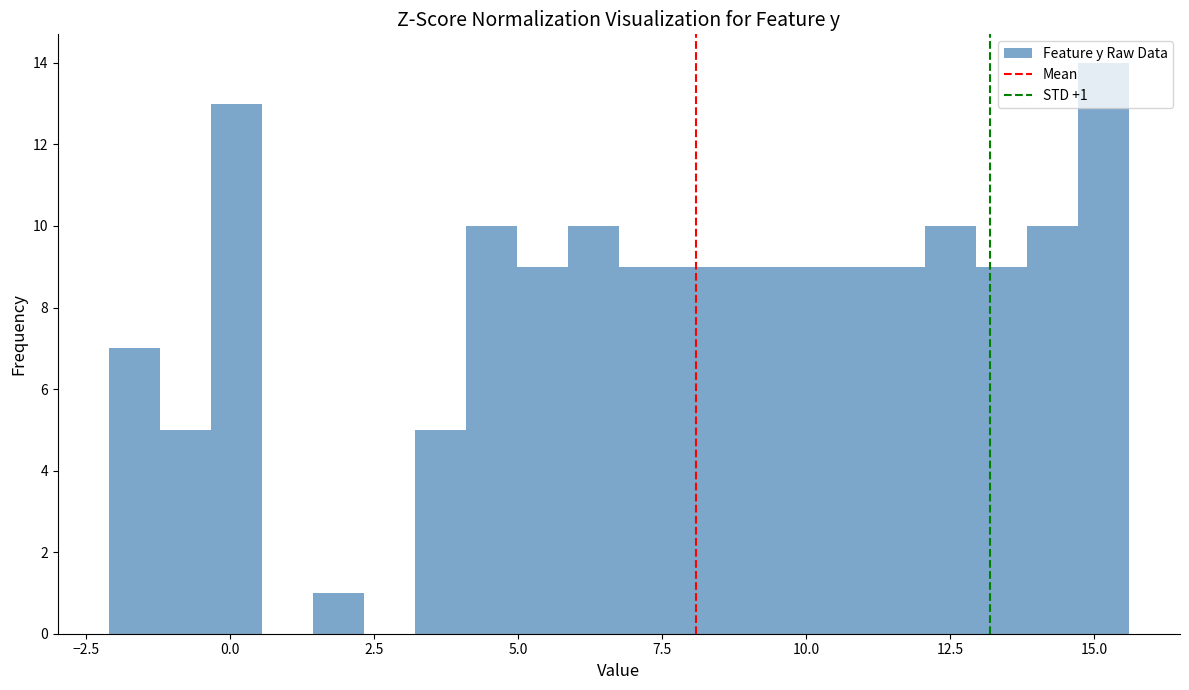

Around what value on the x-axis is the tallest bar? Give the approximate position of its centre, as read against the axis.

15.0